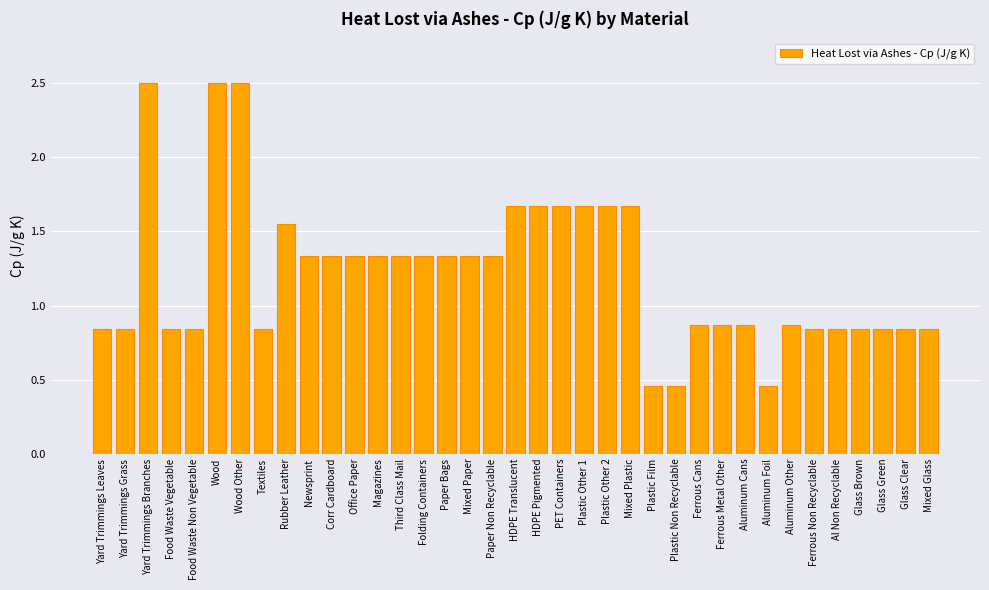

Approximately how many times larger is the value at Glass Green compared to Mixed Paper?

0.6